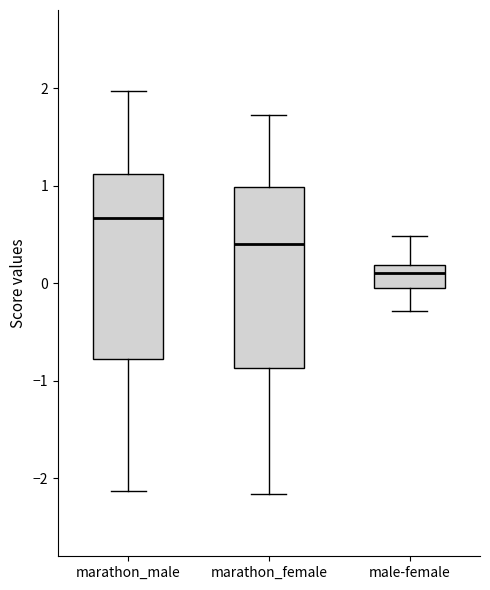

Where does the lower whisker of the box for marathon_male end on the y-axis? The values are not printed on the chart, so give them approximately, as read against the axis.

-2.1